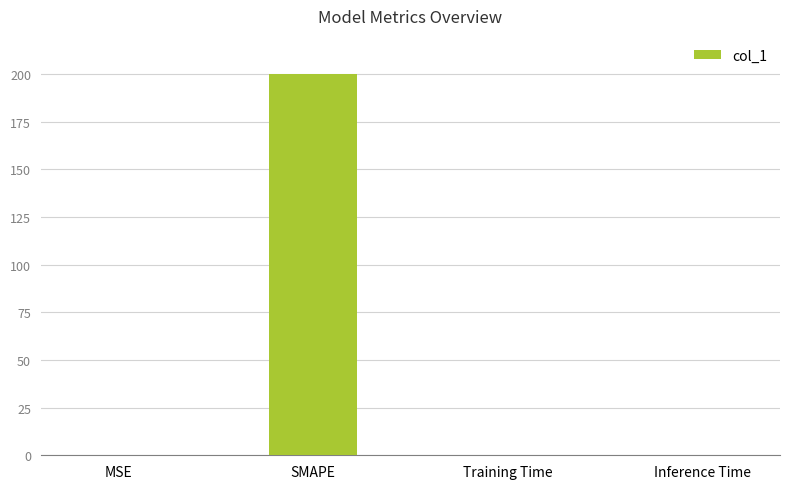

Does the chart contain stacked bars?

No